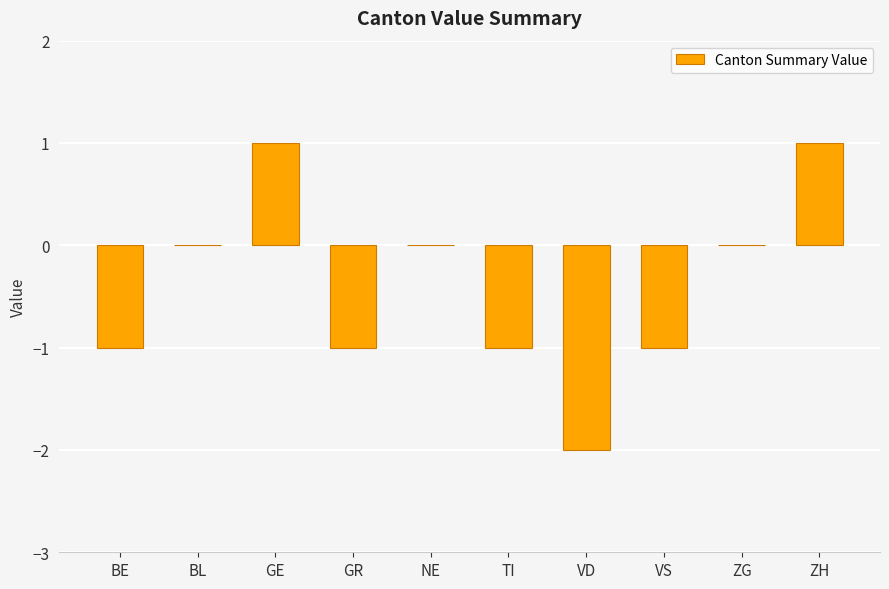

What is the change in value from BL to ZH?

+1